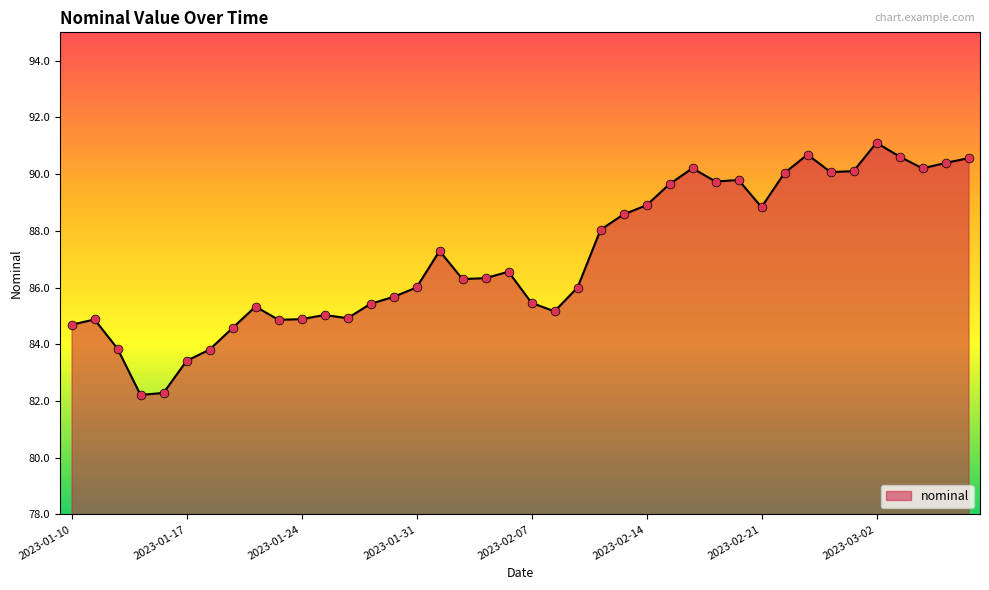

What is the difference between the maximum and minimum values?

8.9